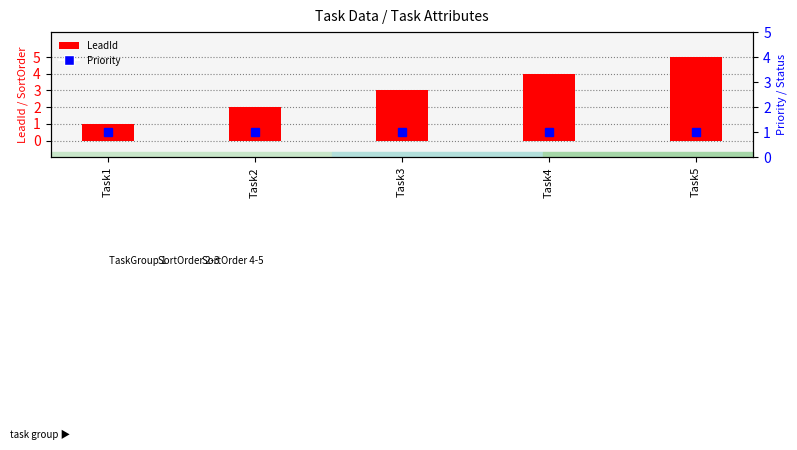

Rank the series by their average value, from lowest to highest.

Priority, LeadId